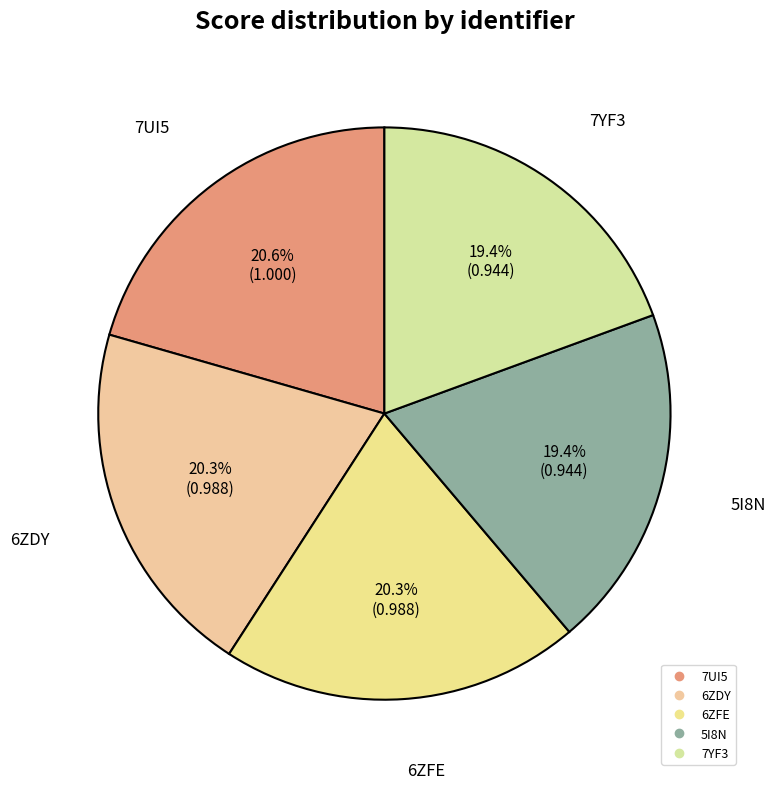

To the nearest percent, what is the average slice percentage?

20%